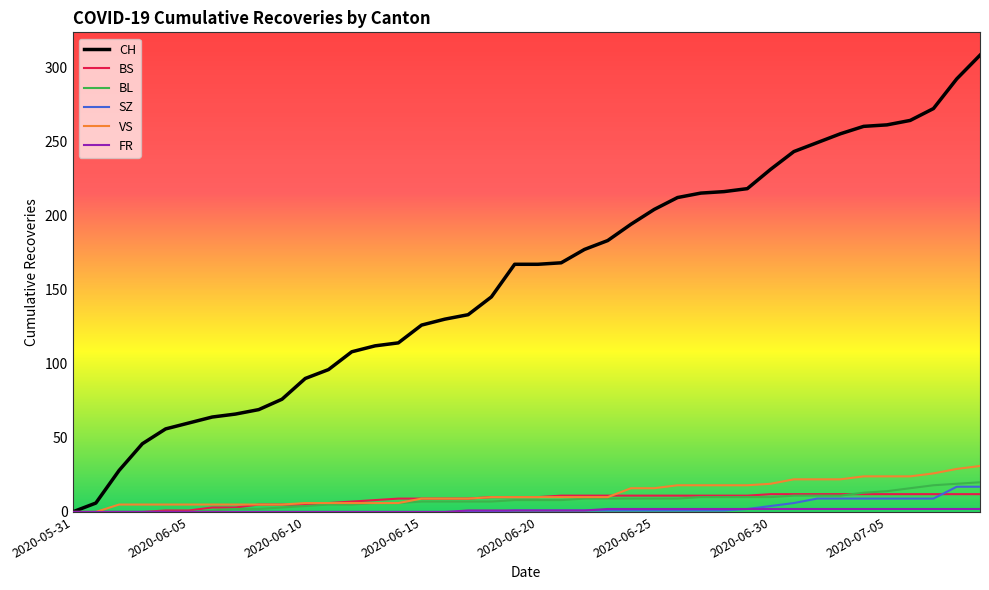

Which series has the largest total across all categories?

CH